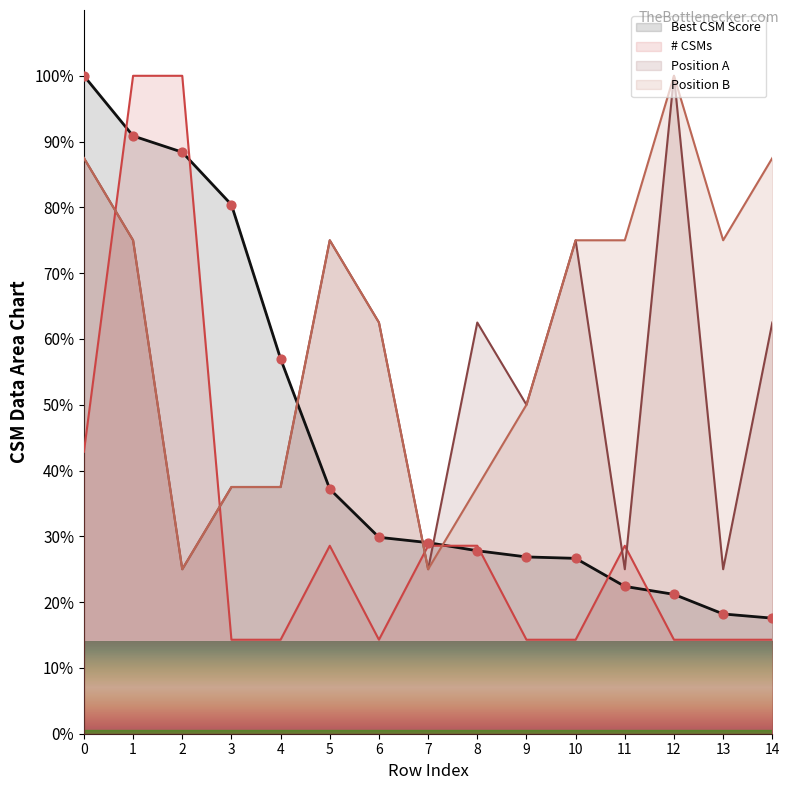

What are all the series names shown in the legend?

Best CSM Score, # CSMs, Position A, Position B